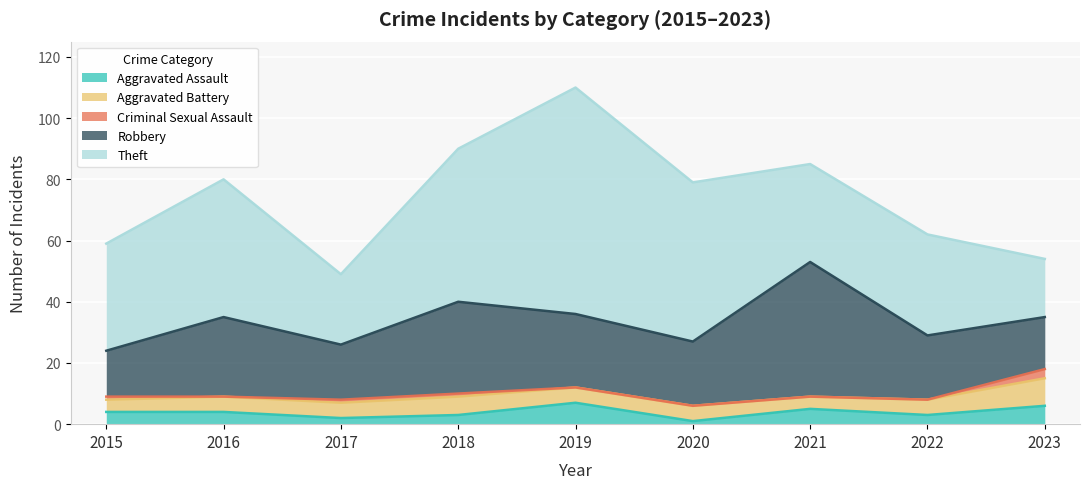

At which category is the sum across all series the highest?

2019